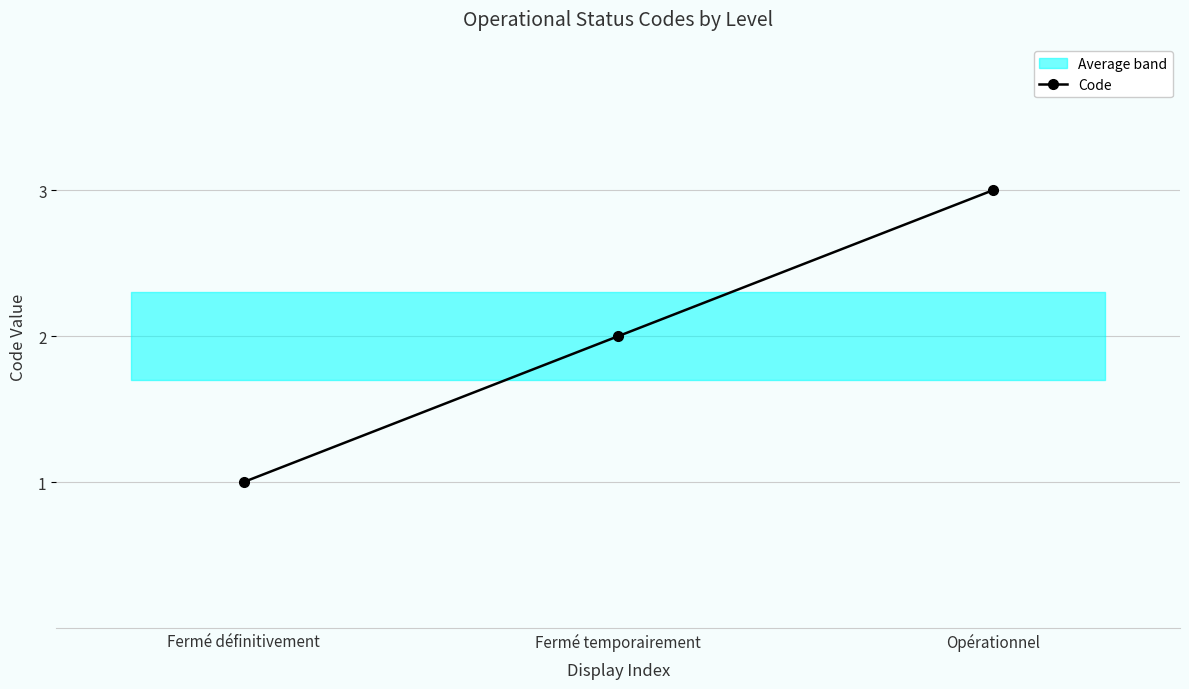

What value does the data have at Fermé temporairement?

2